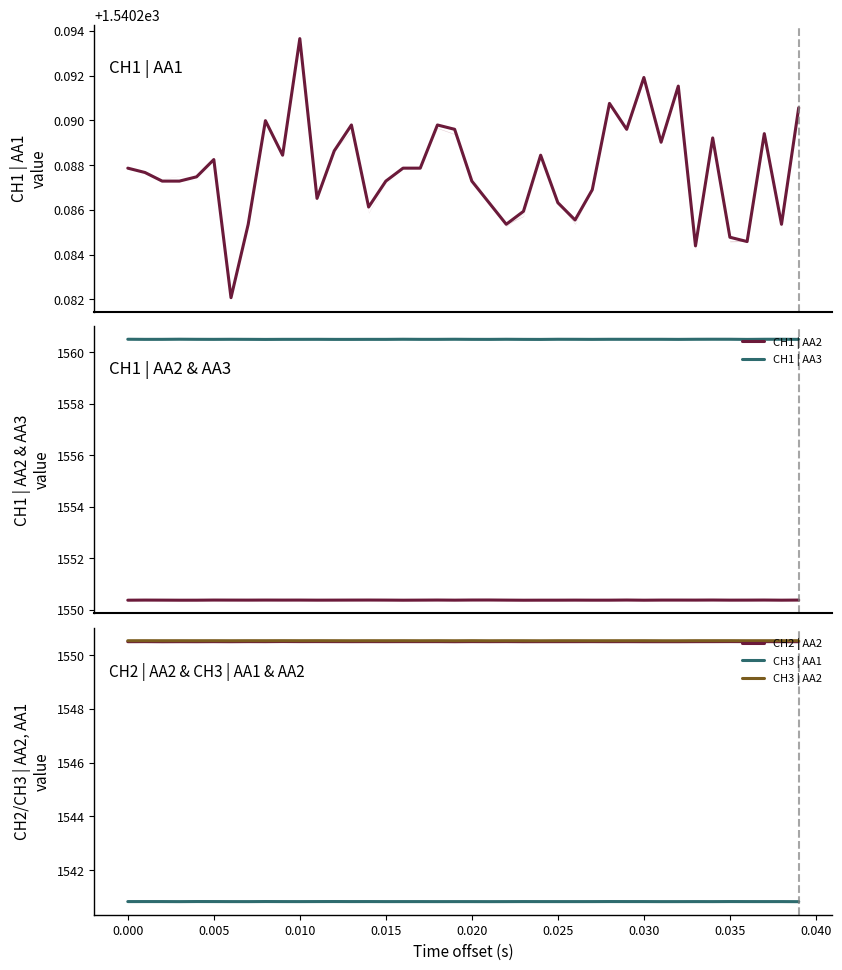

True or false: CH1 | AA2 and CH3 | AA2 cross at least once.

False